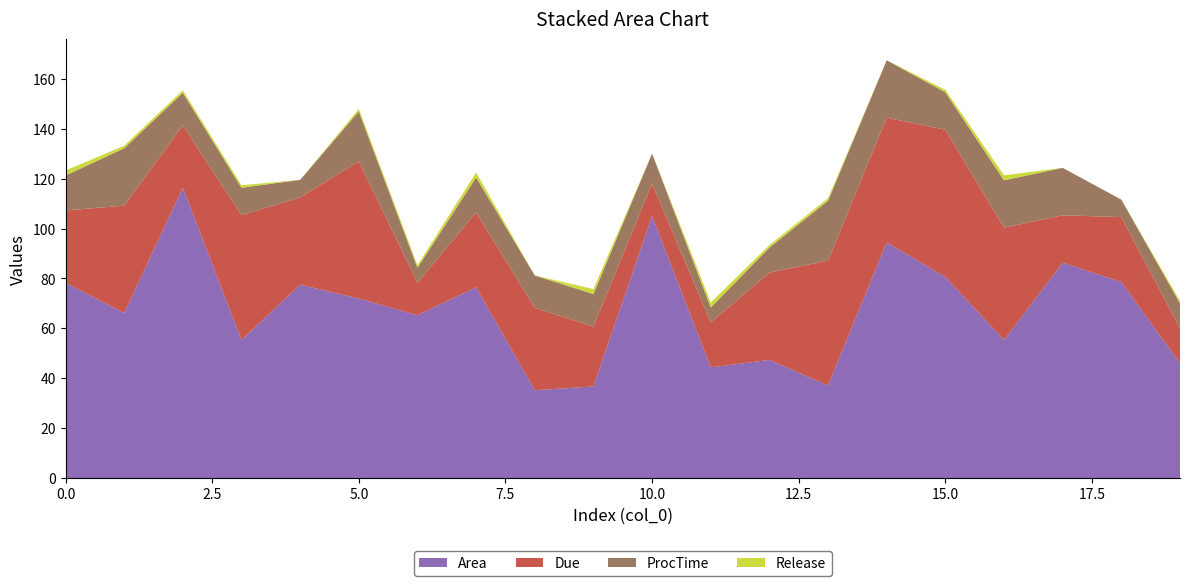

Reading left to right, list all the values displayed in this chart.

Area: 0=78.3	1=66.2	2=116.4	3=55.4	4=77.5	5=72.0	6=65.3	7=76.5	8=35.2	9=36.8	10=105.1	11=44.4	12=47.4	13=37.2	14=94.5	15=80.6	16=55.4	17=86.3	18=78.6	19=46.0
Due: 0=29.0	1=43.0	2=25.0	3=50.0	4=35.0	5=55.0	6=13.0	7=30.0	8=33.0	9=24.0	10=13.0	11=18.0	12=35.0	13=50.0	14=50.0	15=59.0	16=45.0	17=19.0	18=26.0	19=14.0
ProcTime: 0=14.0	1=23.0	2=13.0	3=11.0	4=7.0	5=20.0	6=6.0	7=14.0	8=13.0	9=13.0	10=12.0	11=6.0	12=10.0	13=24.0	14=23.0	15=15.0	16=19.0	17=19.0	18=7.0	19=10.0
Release: 0=2.0	1=1.0	2=1.0	3=1.0	4=0.0	5=1.0	6=1.0	7=2.0	8=0.0	9=2.0	10=0.0	11=2.0	12=1.0	13=1.0	14=0.0	15=1.0	16=2.0	17=0.0	18=0.0	19=1.0